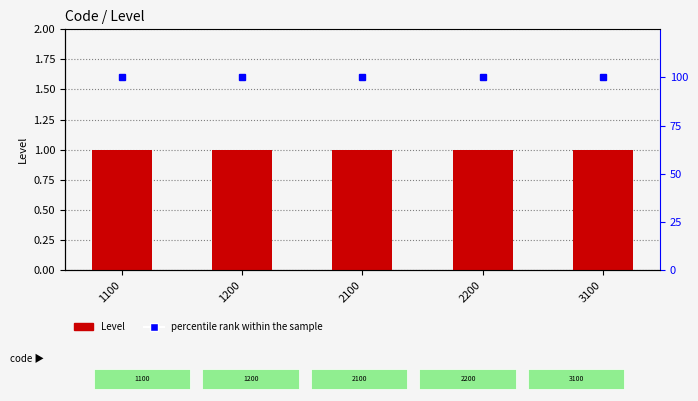

What is the value of the Level bar at the 5th from the left?

1